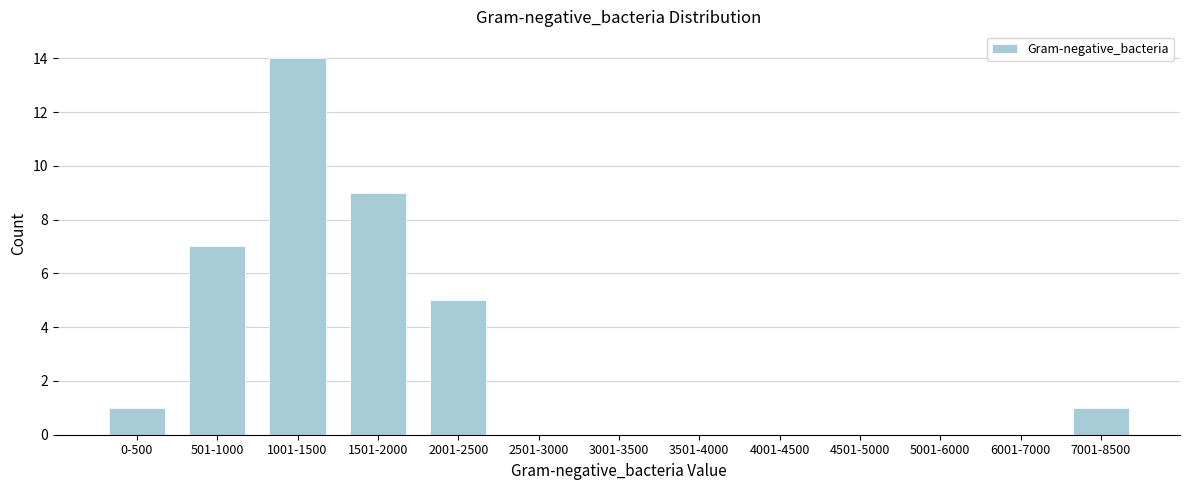

Reading left to right, extract all data points from this chart.

0-500=1	501-1000=7	1001-1500=14	1501-2000=9	2001-2500=5	2501-3000=0	3001-3500=0	3501-4000=0	4001-4500=0	4501-5000=0	5001-6000=0	6001-7000=0	7001-8500=1